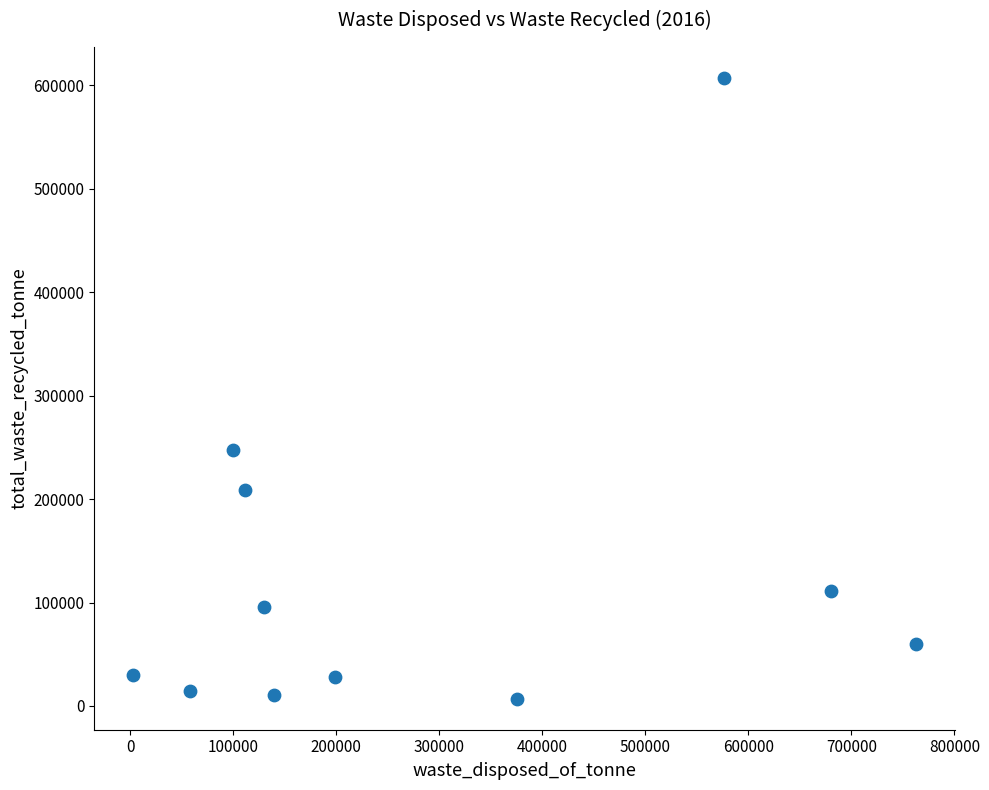

What is the range of Y values (max minus min)?

600100